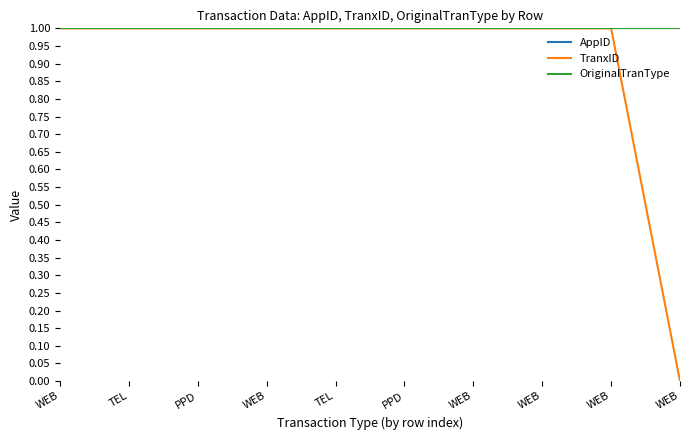

Is this an area chart (filled region under the line)?

No